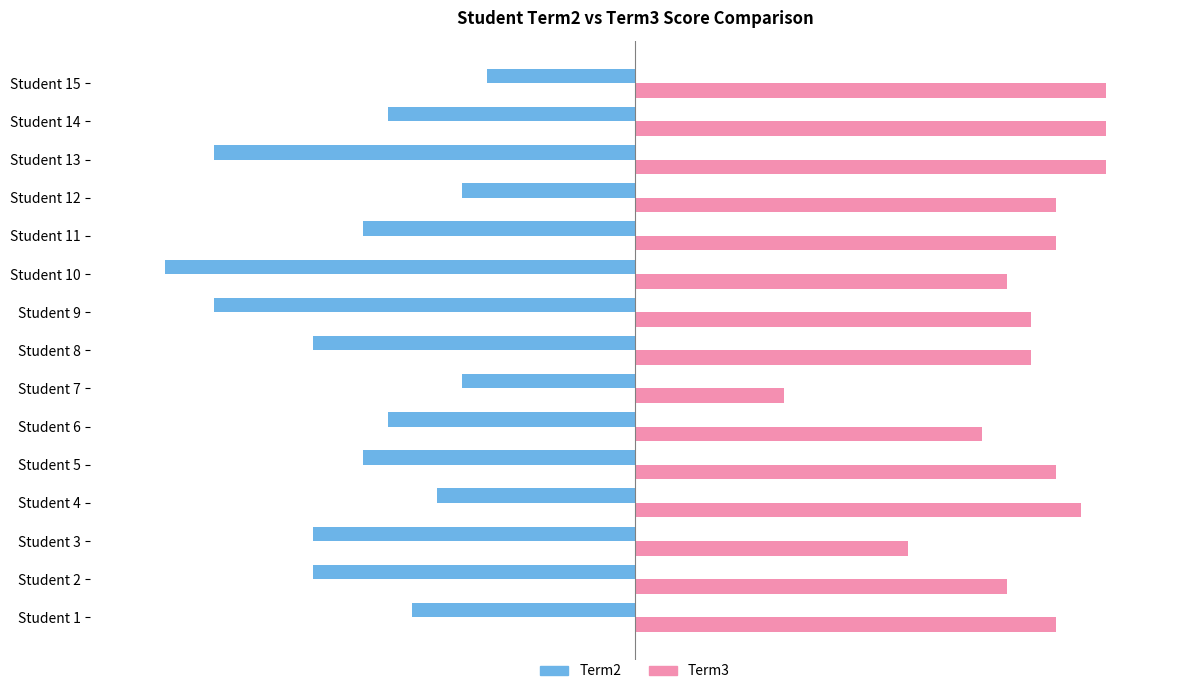

What are all the series names shown in the legend?

Term2, Term3